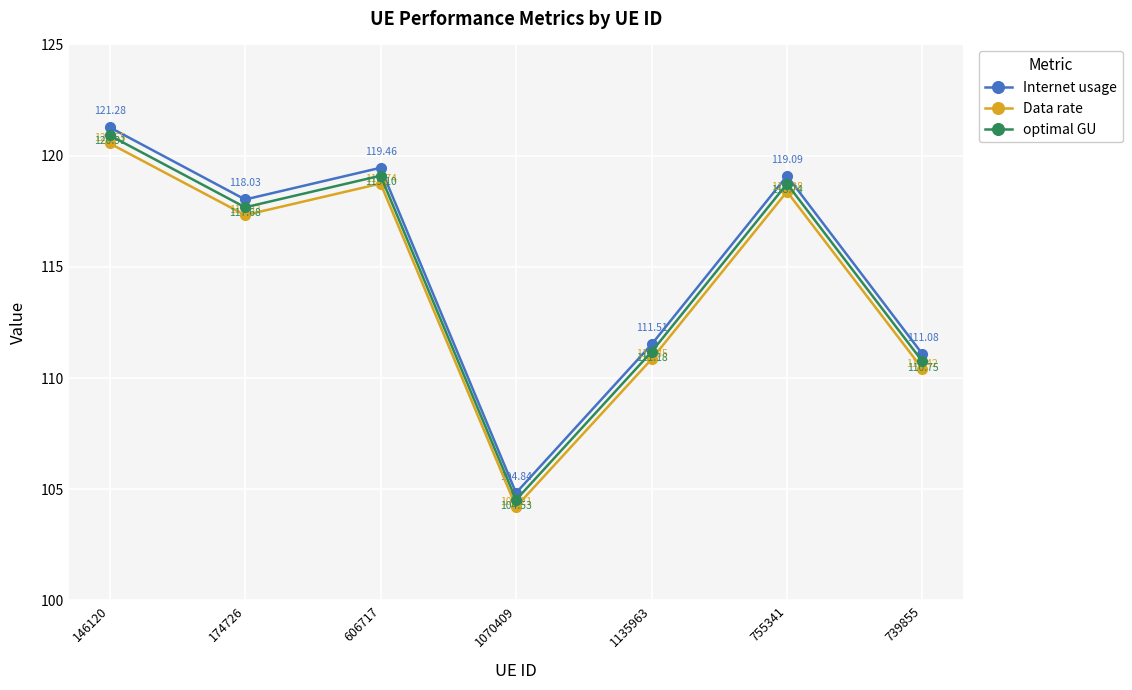

Between 146120 and 606717, which series saw the biggest shift?

Internet usage